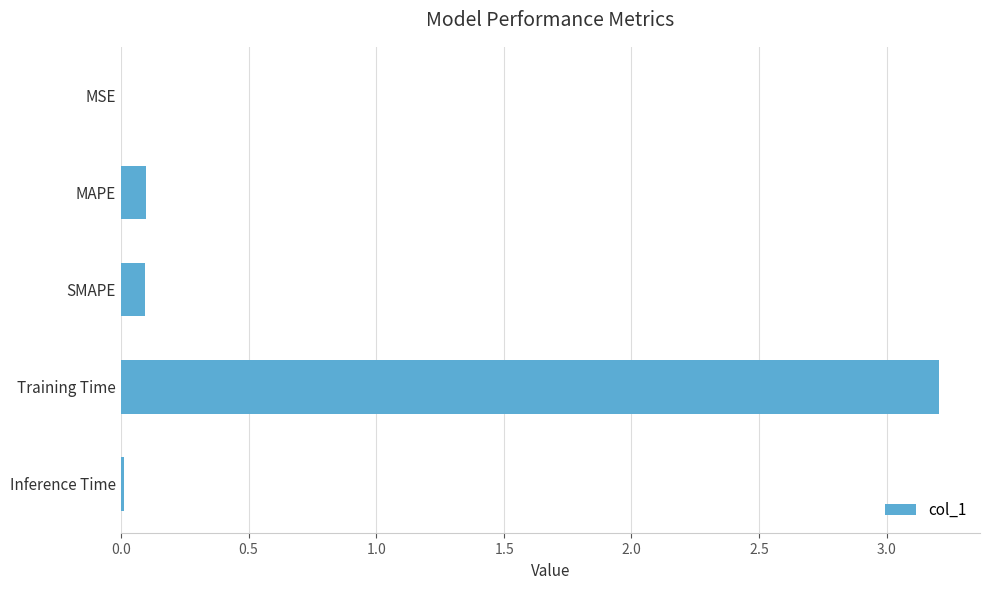

What is the greatest value displayed?

3.2